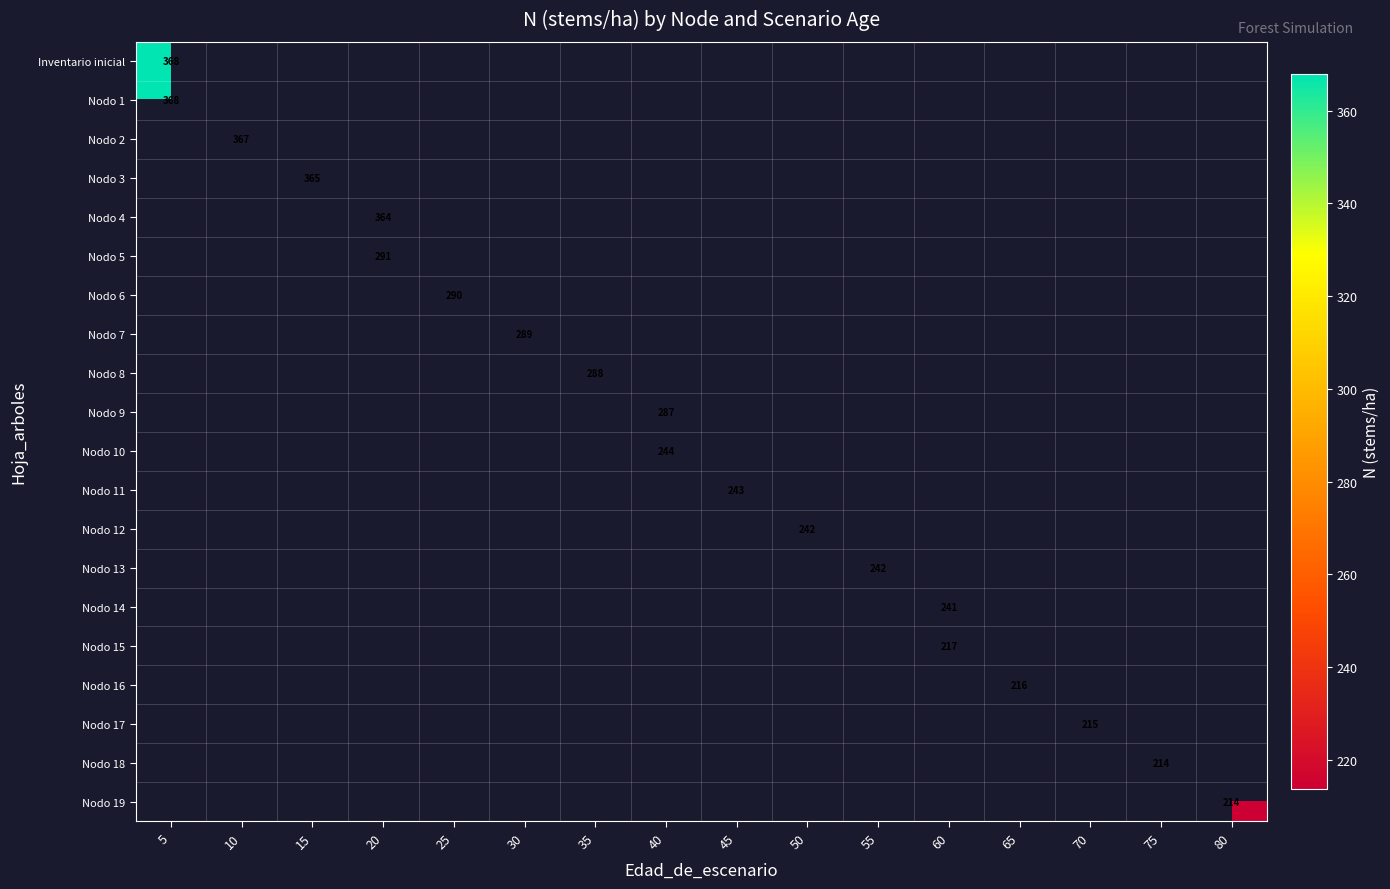

Which series has the widest spread of values?

Inventario inicial